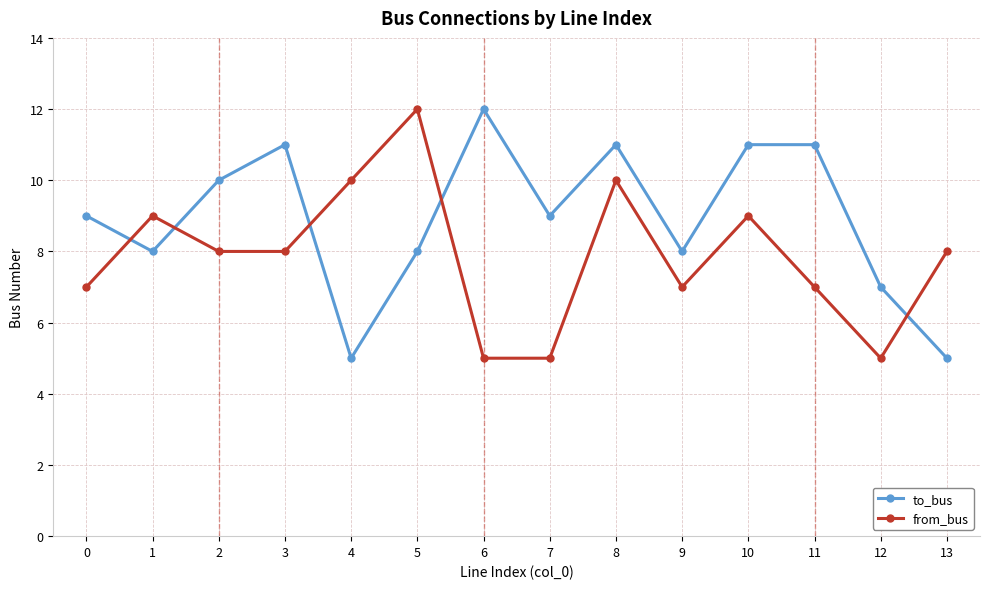

Is this an area chart (filled region under the line)?

No